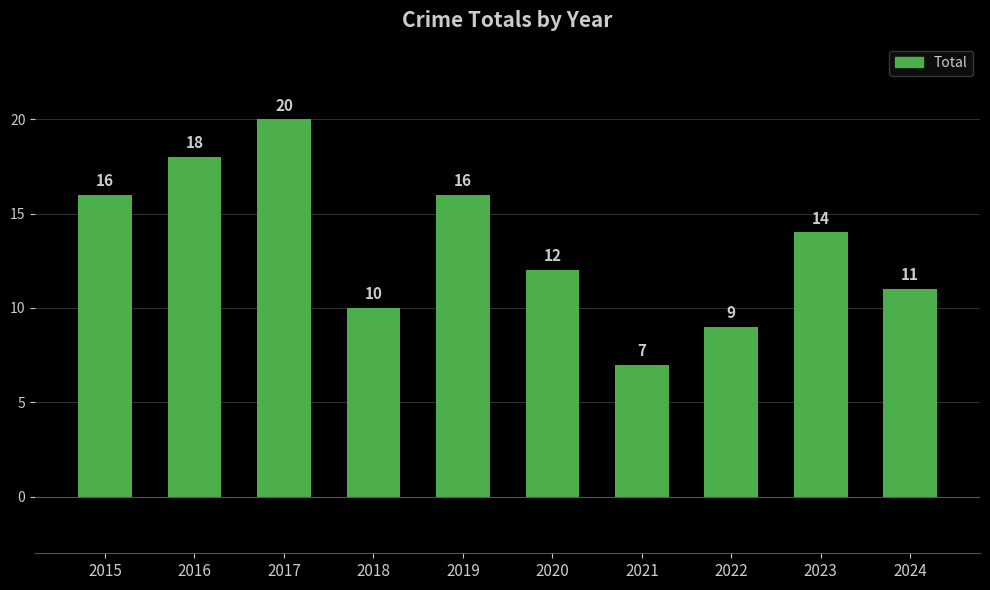

Where is the data nearest to the value 13?

2020